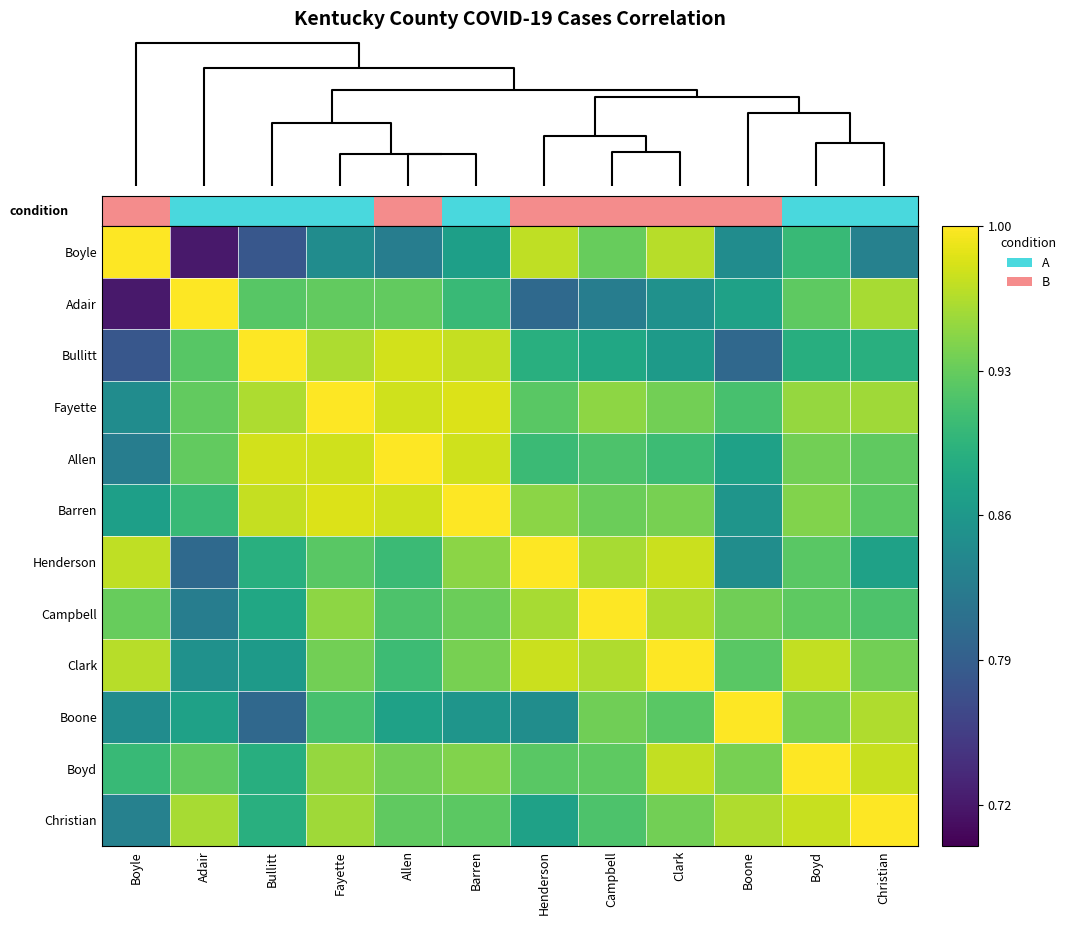

Reading left to right, what are all the values shown in this chart?

Boyle: Boyle=1.0	Adair=0.7	Bullitt=0.8	Fayette=0.8	Allen=0.8	Barren=0.9	Henderson=1.0	Campbell=0.9	Clark=1.0	Boone=0.8	Boyd=0.9	Christian=0.8
Adair: Boyle=0.7	Adair=1.0	Bullitt=0.9	Fayette=0.9	Allen=0.9	Barren=0.9	Henderson=0.8	Campbell=0.8	Clark=0.9	Boone=0.9	Boyd=0.9	Christian=1.0
Bullitt: Boyle=0.8	Adair=0.9	Bullitt=1.0	Fayette=1.0	Allen=1.0	Barren=1.0	Henderson=0.9	Campbell=0.9	Clark=0.9	Boone=0.8	Boyd=0.9	Christian=0.9
Fayette: Boyle=0.8	Adair=0.9	Bullitt=1.0	Fayette=1.0	Allen=1.0	Barren=1.0	Henderson=0.9	Campbell=0.9	Clark=0.9	Boone=0.9	Boyd=1.0	Christian=1.0
Allen: Boyle=0.8	Adair=0.9	Bullitt=1.0	Fayette=1.0	Allen=1.0	Barren=1.0	Henderson=0.9	Campbell=0.9	Clark=0.9	Boone=0.9	Boyd=0.9	Christian=0.9
Barren: Boyle=0.9	Adair=0.9	Bullitt=1.0	Fayette=1.0	Allen=1.0	Barren=1.0	Henderson=0.9	Campbell=0.9	Clark=0.9	Boone=0.9	Boyd=0.9	Christian=0.9
Henderson: Boyle=1.0	Adair=0.8	Bullitt=0.9	Fayette=0.9	Allen=0.9	Barren=0.9	Henderson=1.0	Campbell=1.0	Clark=1.0	Boone=0.8	Boyd=0.9	Christian=0.9
Campbell: Boyle=0.9	Adair=0.8	Bullitt=0.9	Fayette=0.9	Allen=0.9	Barren=0.9	Henderson=1.0	Campbell=1.0	Clark=1.0	Boone=0.9	Boyd=0.9	Christian=0.9
Clark: Boyle=1.0	Adair=0.9	Bullitt=0.9	Fayette=0.9	Allen=0.9	Barren=0.9	Henderson=1.0	Campbell=1.0	Clark=1.0	Boone=0.9	Boyd=1.0	Christian=0.9
Boone: Boyle=0.8	Adair=0.9	Bullitt=0.8	Fayette=0.9	Allen=0.9	Barren=0.9	Henderson=0.8	Campbell=0.9	Clark=0.9	Boone=1.0	Boyd=0.9	Christian=1.0
Boyd: Boyle=0.9	Adair=0.9	Bullitt=0.9	Fayette=1.0	Allen=0.9	Barren=0.9	Henderson=0.9	Campbell=0.9	Clark=1.0	Boone=0.9	Boyd=1.0	Christian=1.0
Christian: Boyle=0.8	Adair=1.0	Bullitt=0.9	Fayette=1.0	Allen=0.9	Barren=0.9	Henderson=0.9	Campbell=0.9	Clark=0.9	Boone=1.0	Boyd=1.0	Christian=1.0